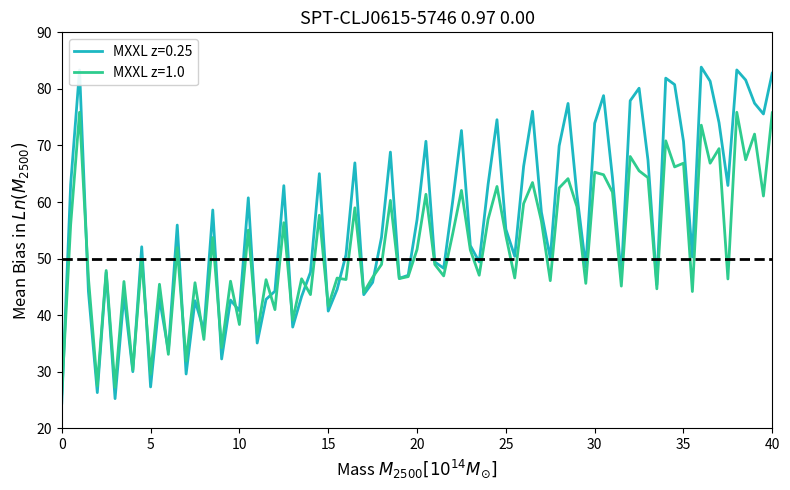

What is the maximum value for MXXL z=0.25?

83.8